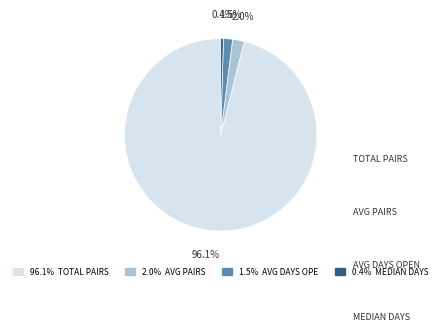

Rank the categories by value from highest to lowest.

Total_pairs_opened, Avg_pairs_per_period, Avg_time_open_days, Median_time_open_days